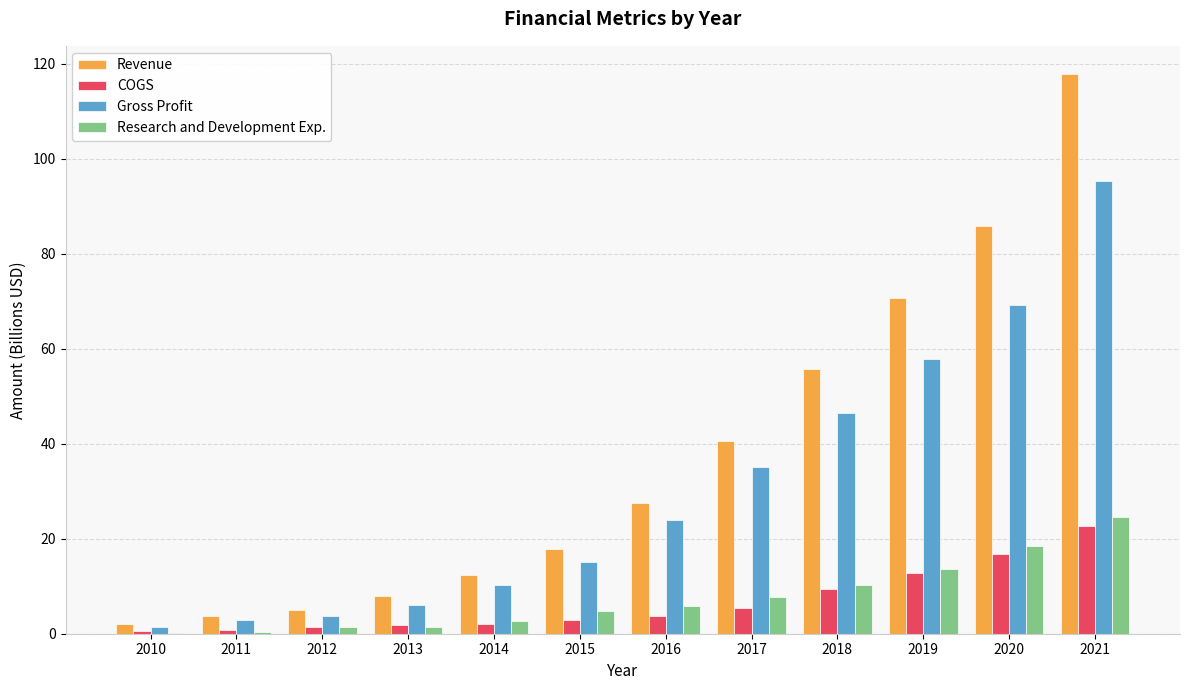

At which label does Research and Development Exp. reach its peak?

2021